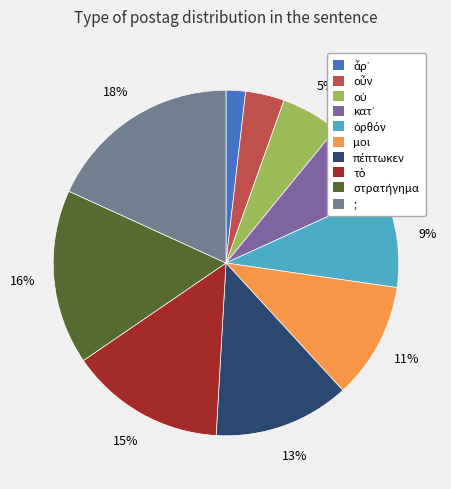

What is the total percentage of πέπτωκεν and ὀρθόν?

21.8%